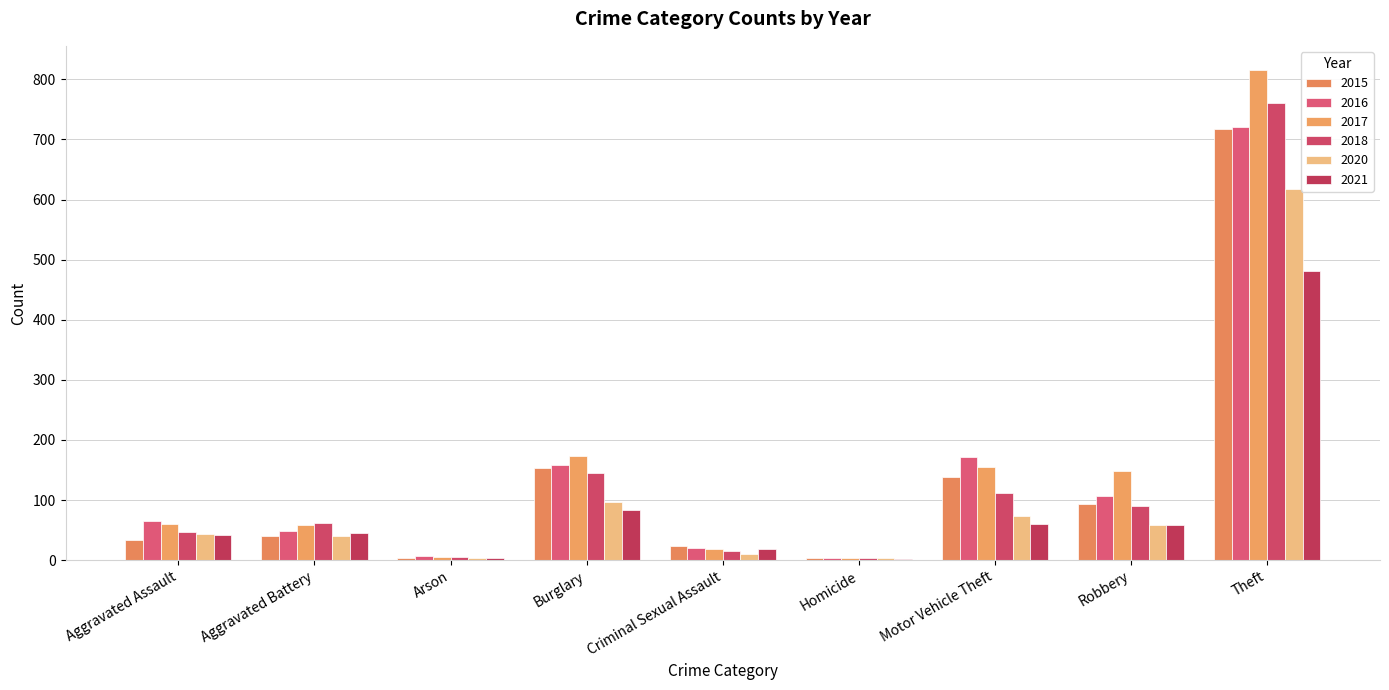

How many distinct data groups are displayed?

6